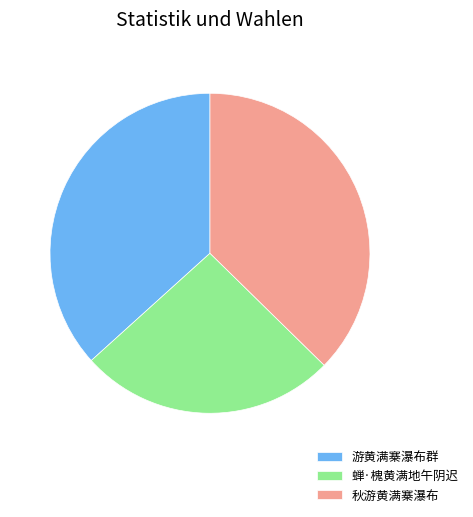

Combined, do 蝉·槐黄满地午阴迟 and 秋游黄满寨瀑布 account for over 50%?

Yes